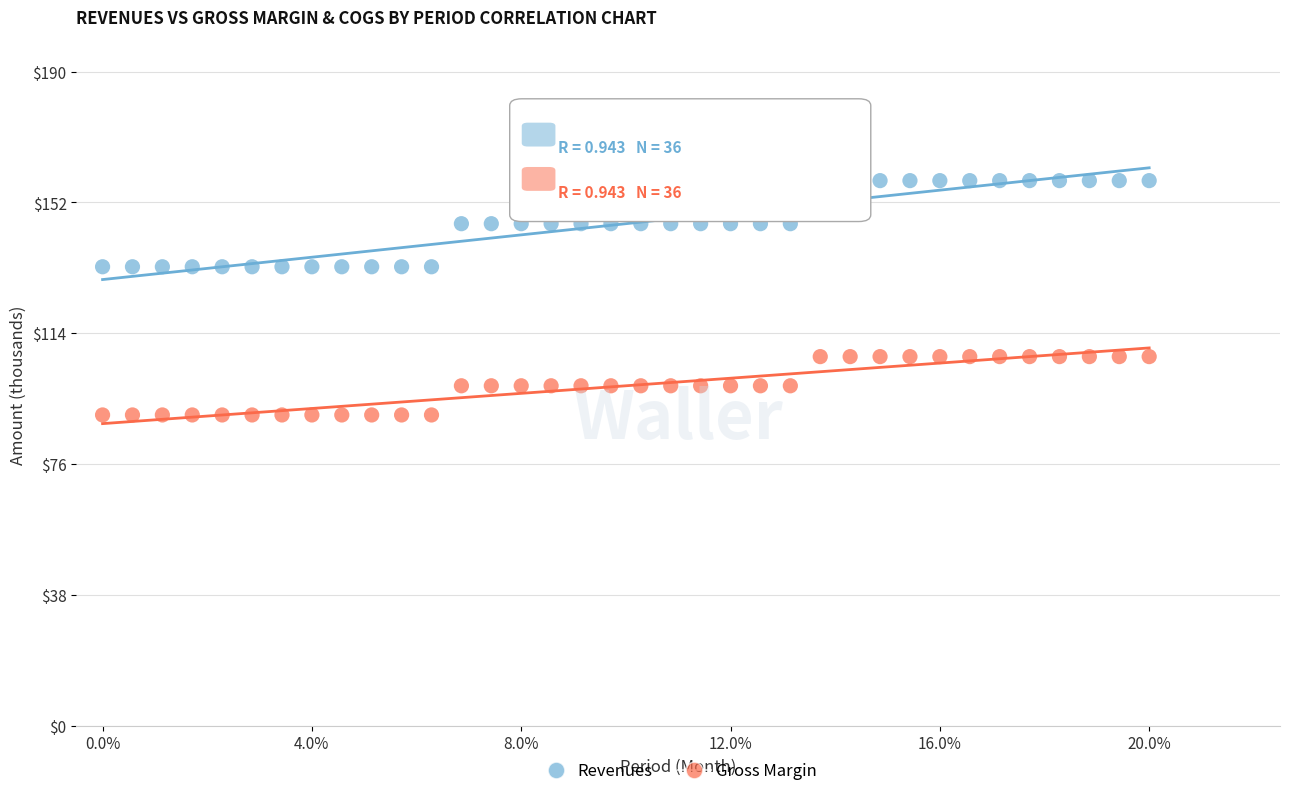

Which series contains the lowest Y value?

Gross Margin